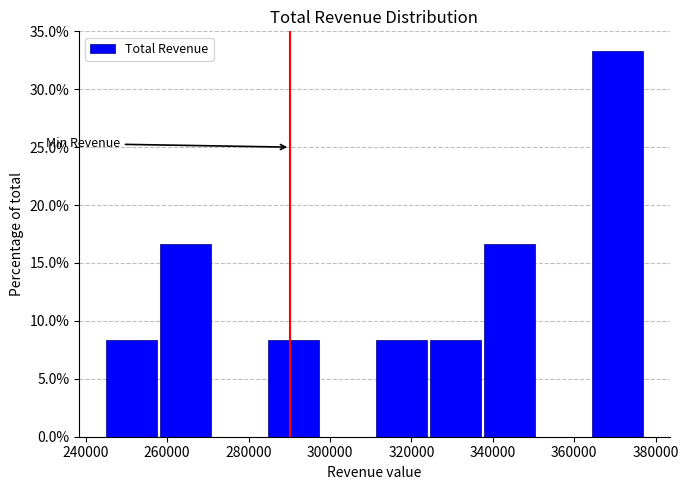

How tall is the bar that spans 364000 to 378000 on the x-axis? Neither the bar edges nor the heights are printed on the chart, so give them approximately, as read against the axes.

33.5